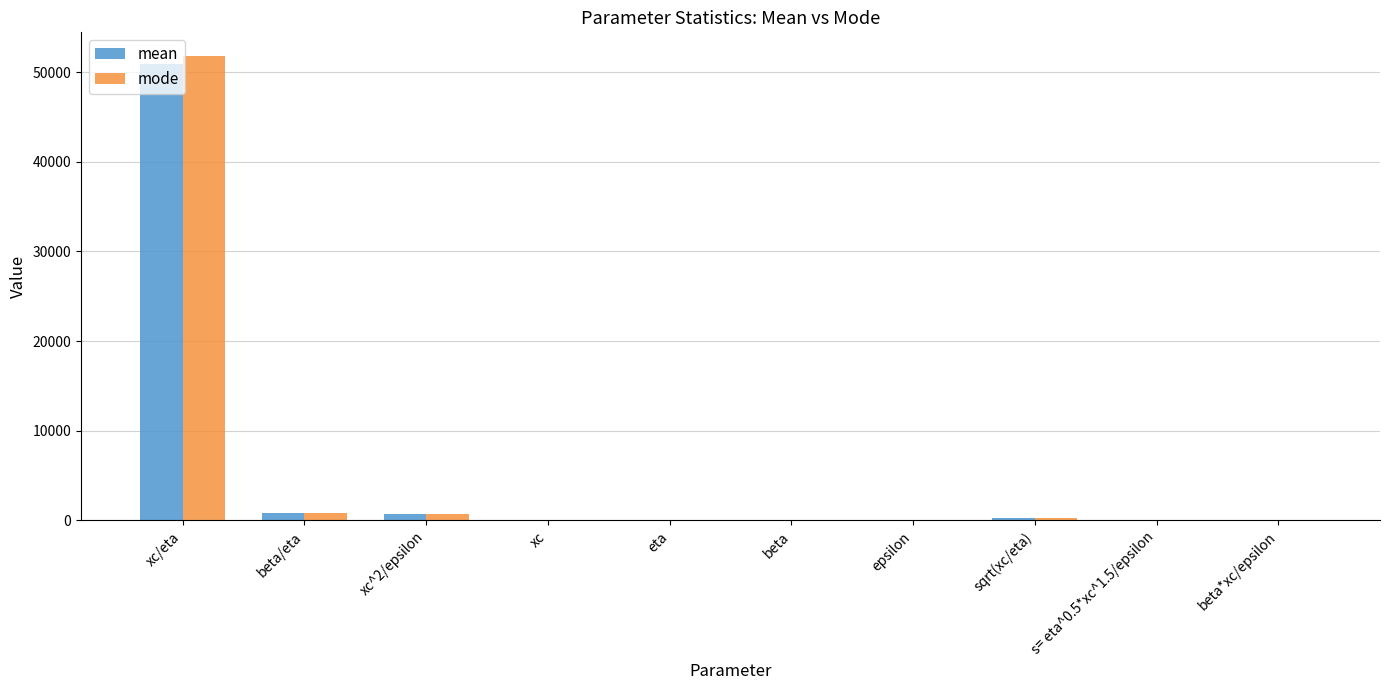

At which category is the sum across all series the highest?

xc/eta